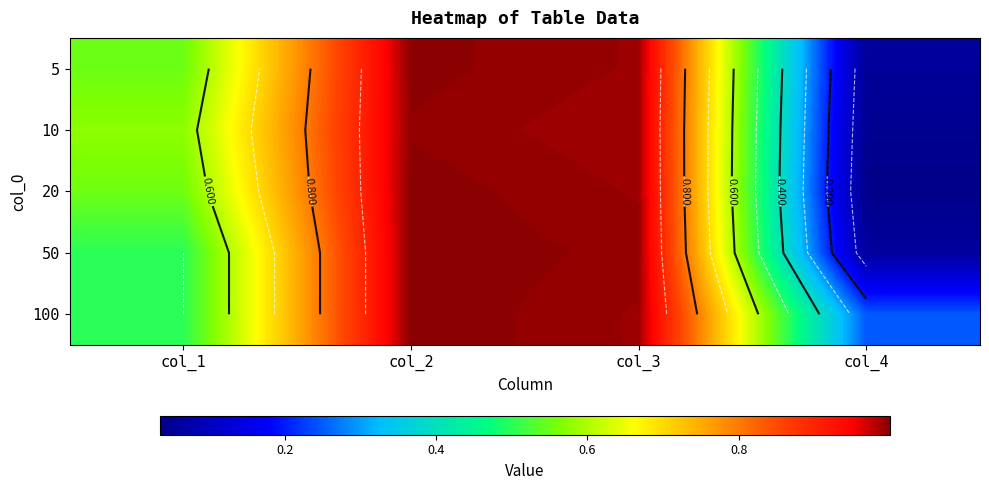

What is the minimum value for 100?

0.2